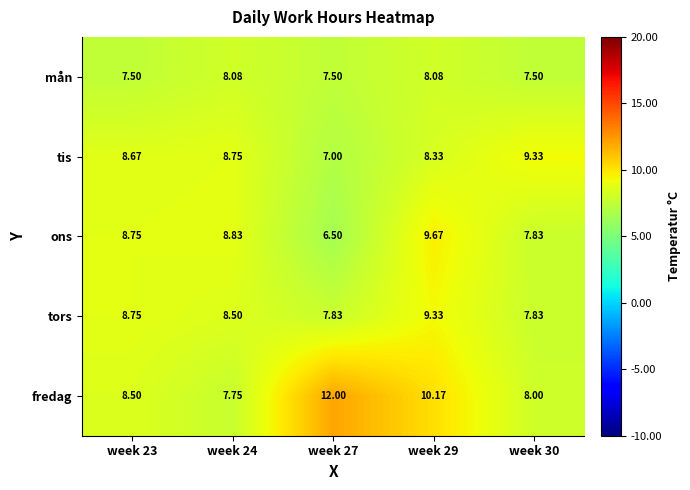

Count the number of data series in this chart.

5